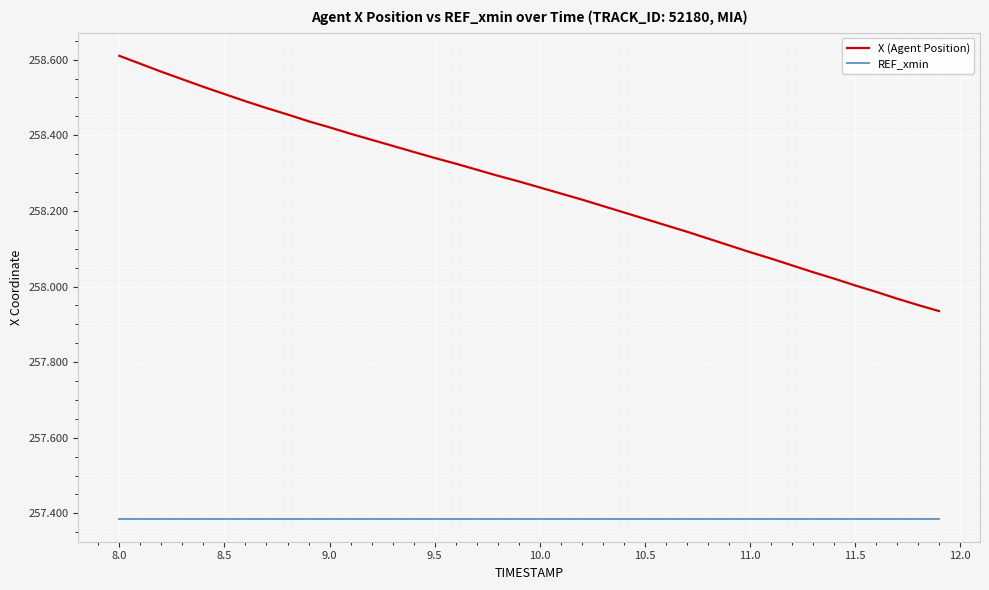

Count the number of categories in the chart.

40